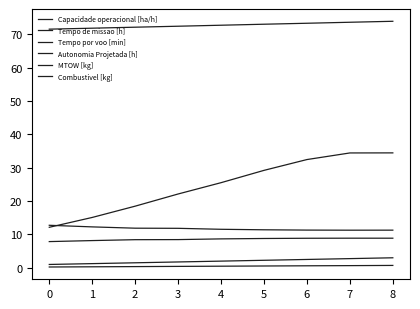

What value does the MTOW [kg] series have at 1?

71.8